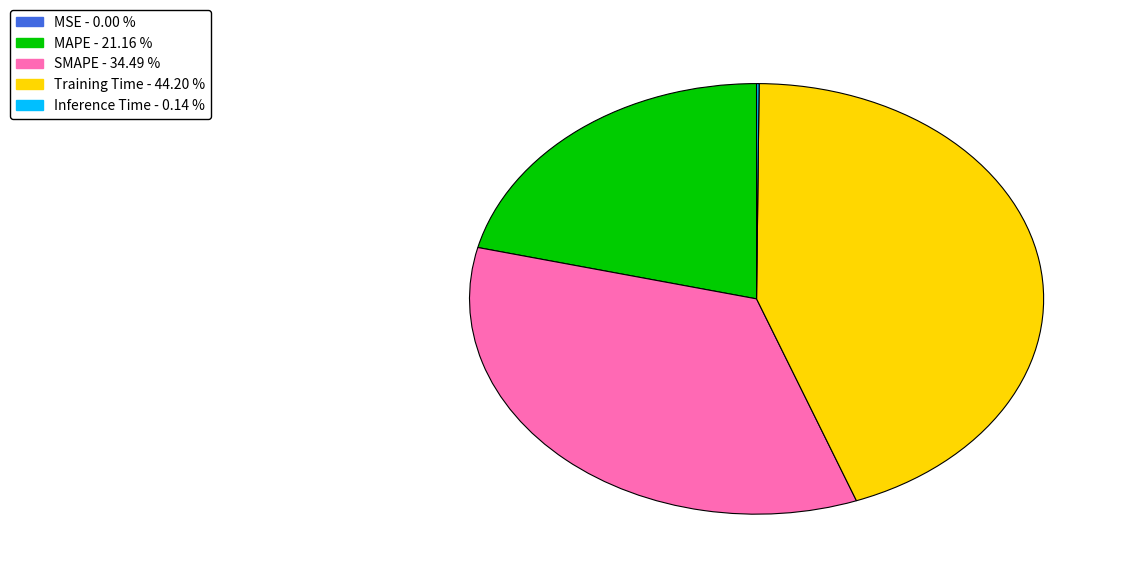

Is there any slice that represents more than half of the pie?

No